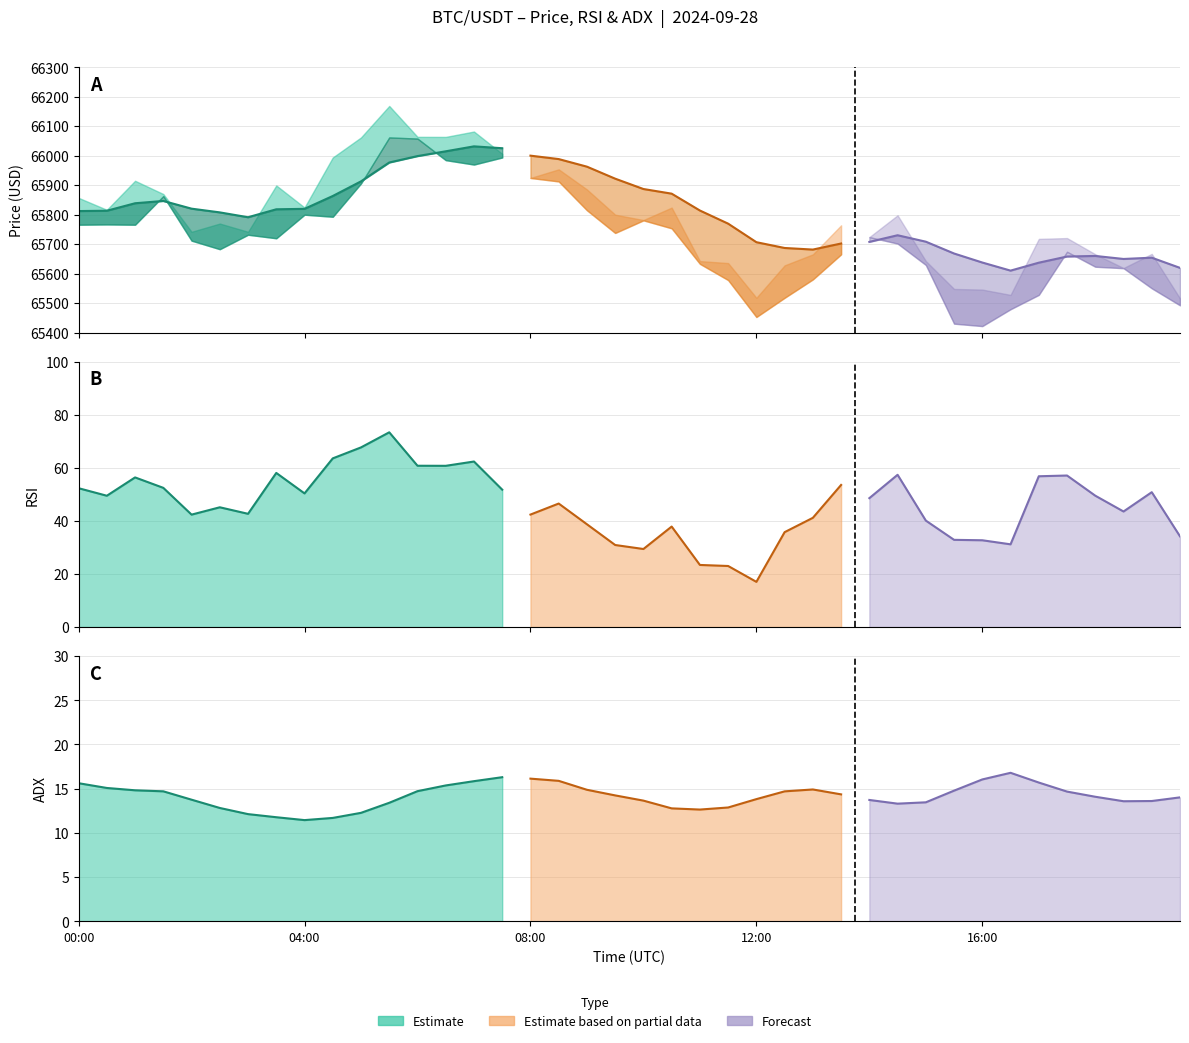

Between 2024-09-28 05:30 and 2024-09-28 10:00, which is larger?

2024-09-28 05:30